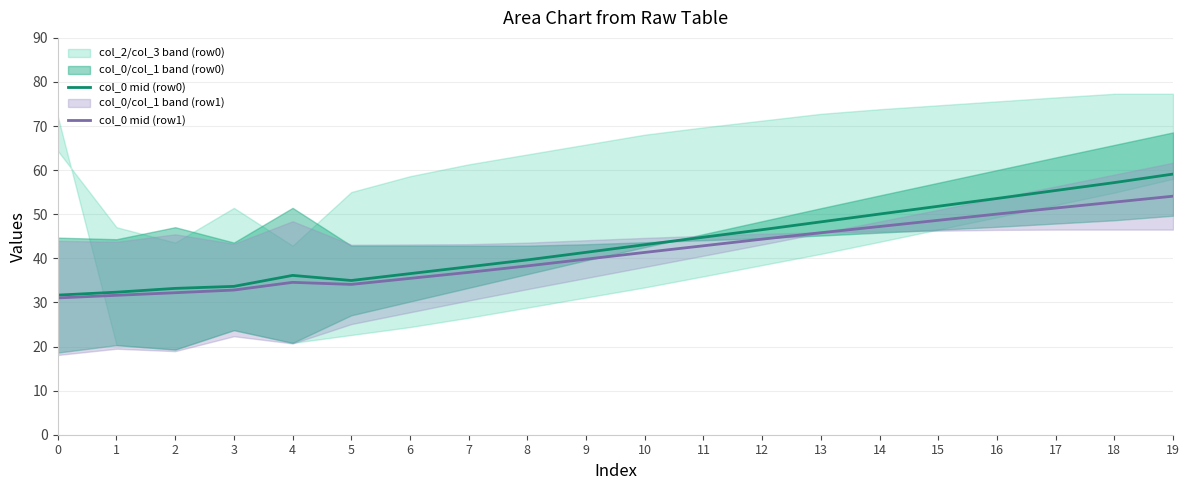

What is the difference between the maximum and minimum values in the col_0 mid (row0) series?

27.5